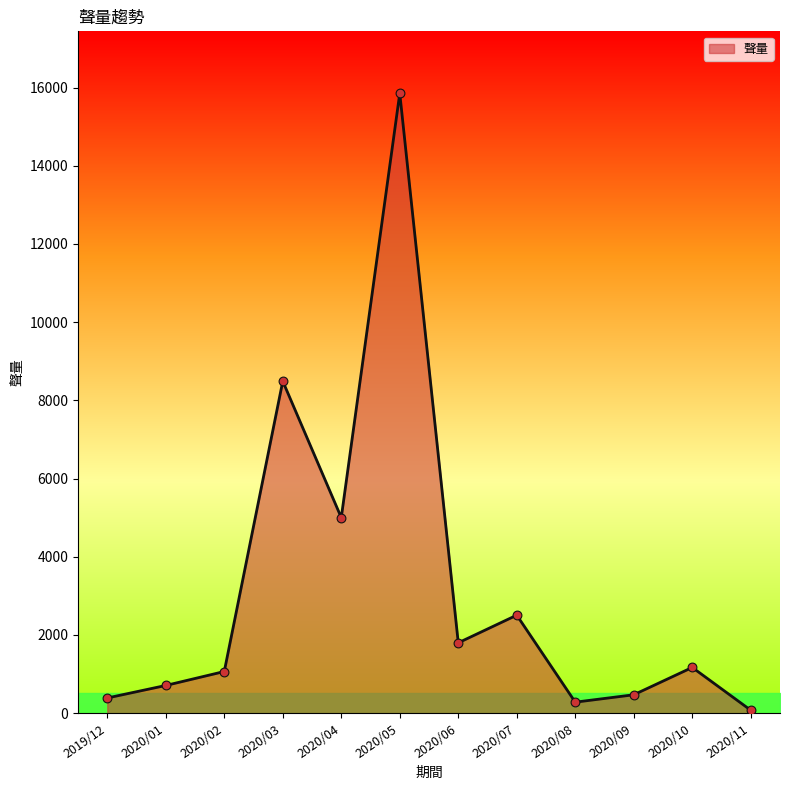

Which has a higher value, 2020/06 or 2020/03?

2020/03